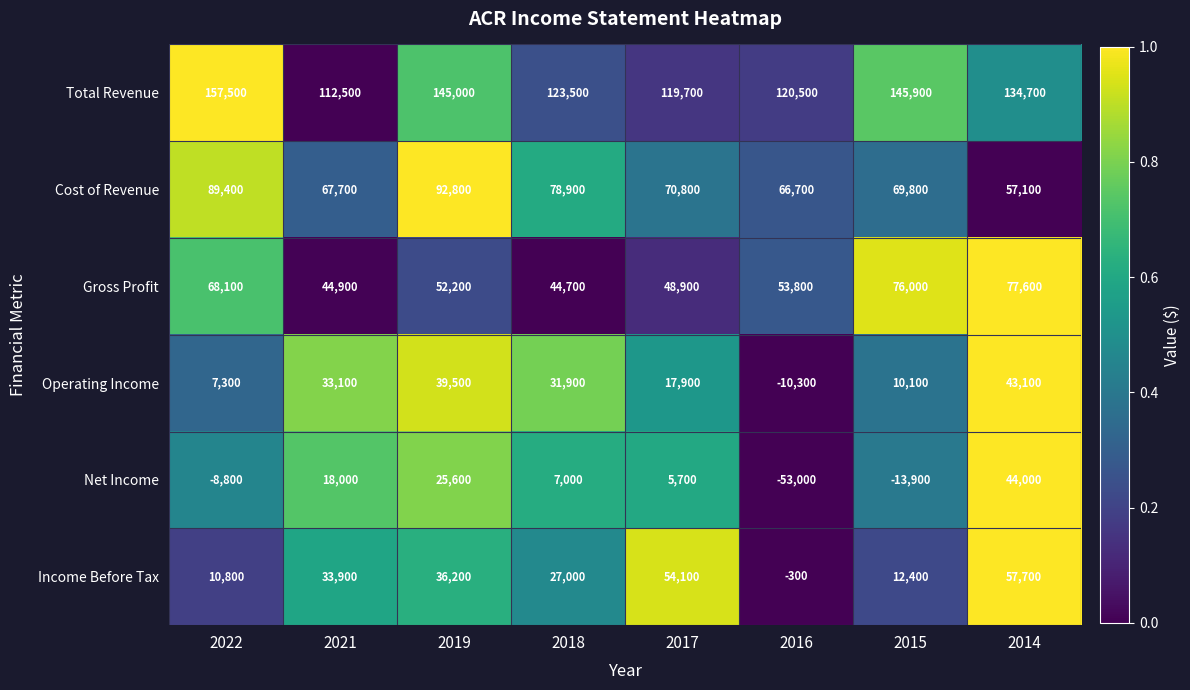

What is the difference between the highest and lowest values at 2022?

166300